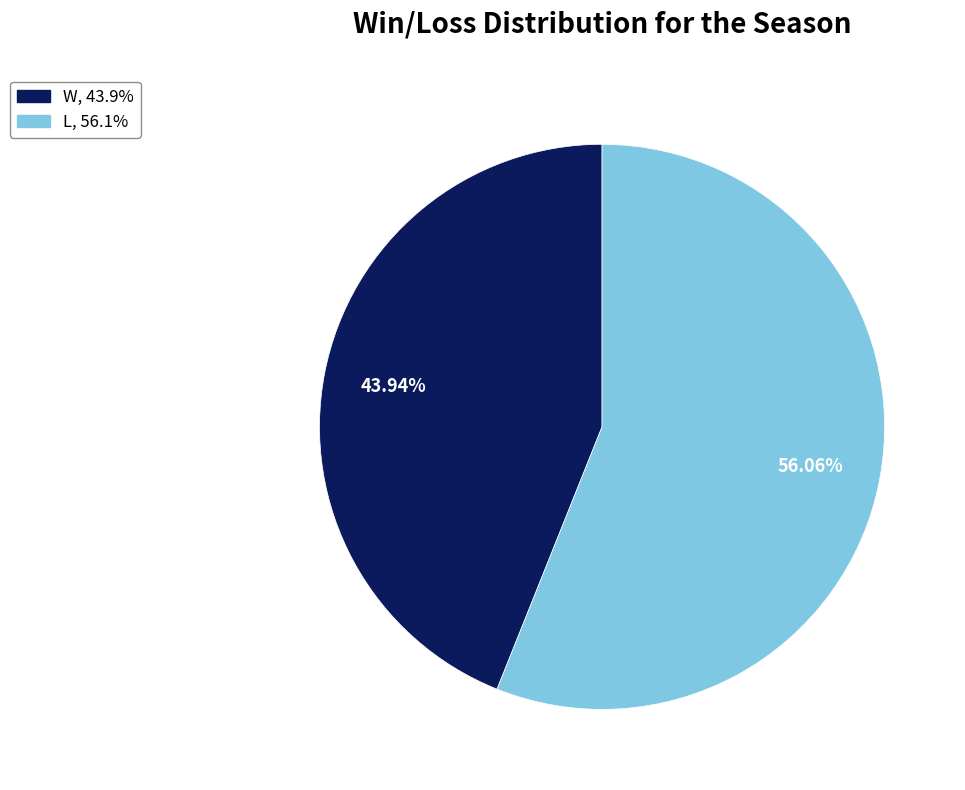

Between W and L, which is larger?

L